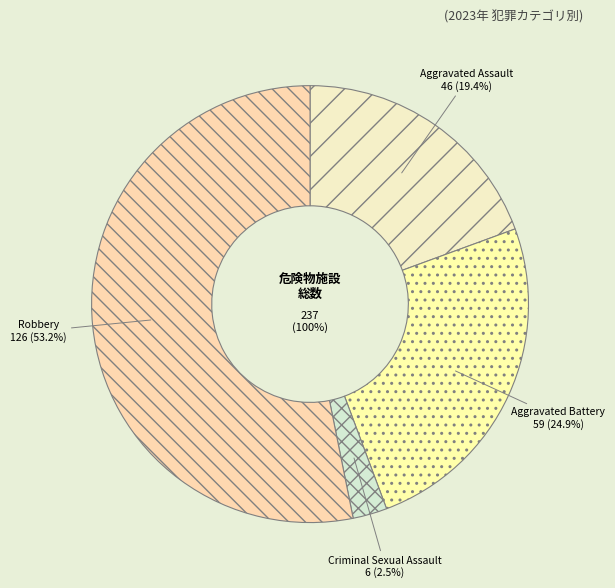

Rank the categories by value from highest to lowest.

Robbery, Aggravated Battery, Aggravated Assault, Criminal Sexual Assault